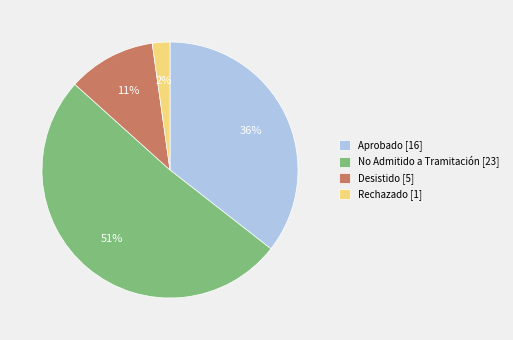

What is the smallest slice in the pie chart?

Rechazado